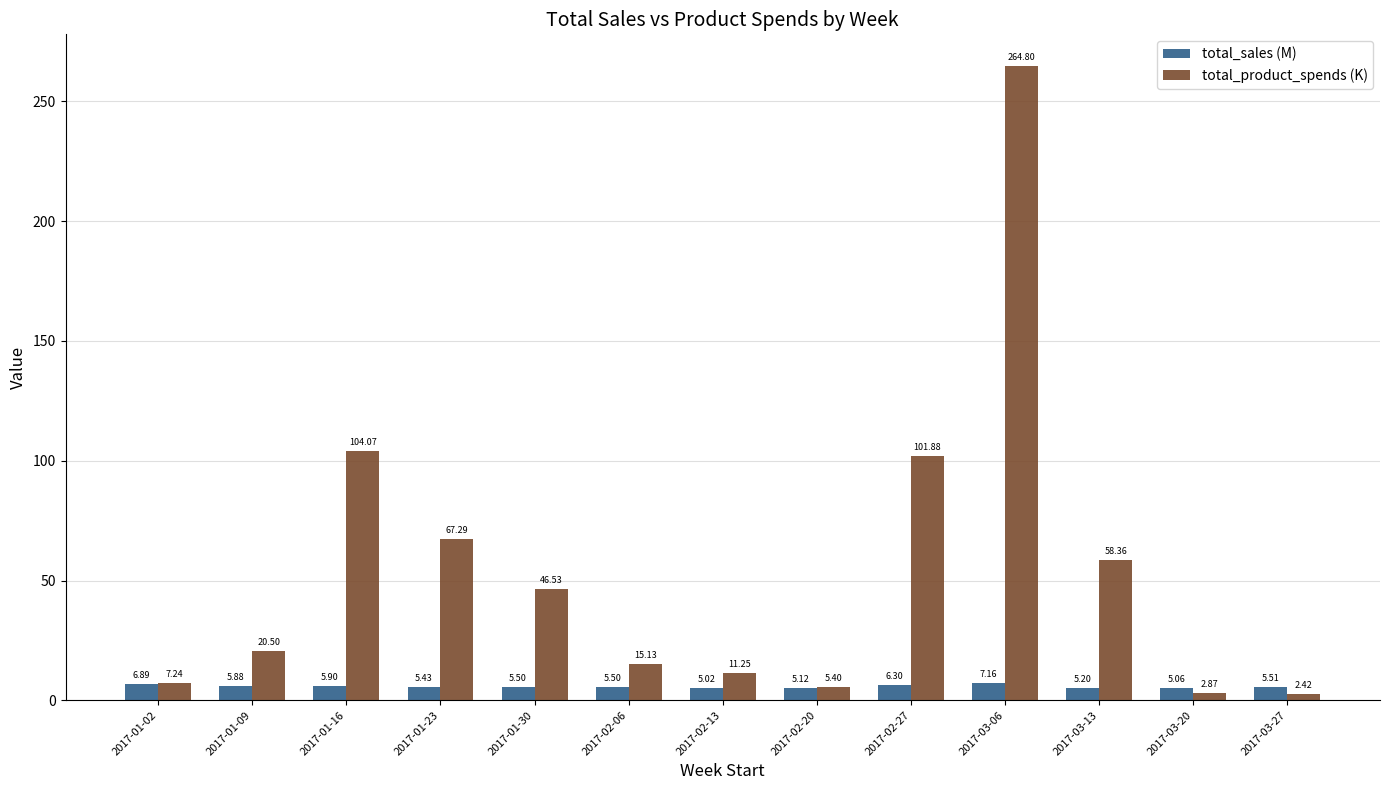

What position from the left is 2017-02-20?

8